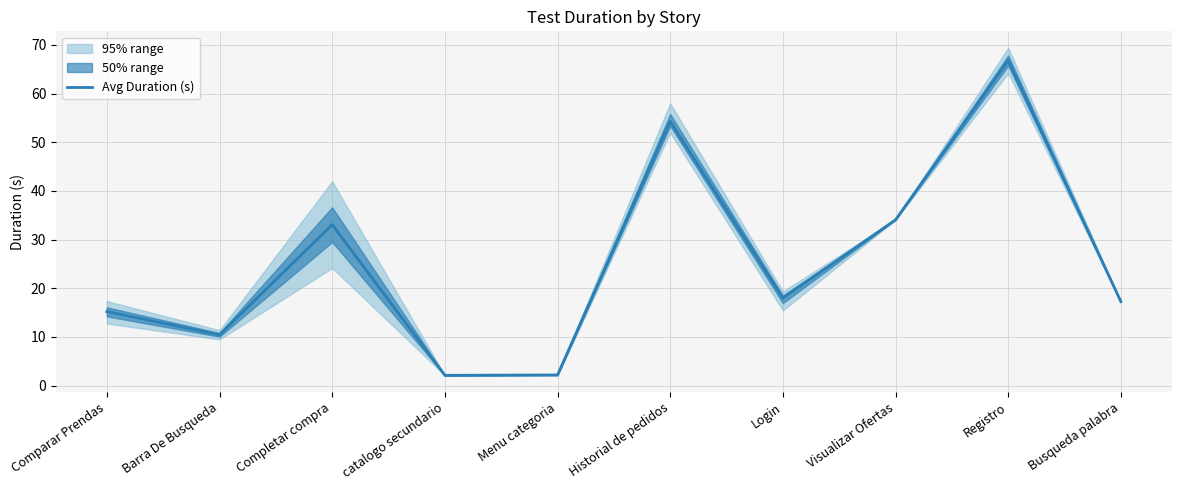

What is the difference between the values at catalogo secundario and Menu categoria?

0.1